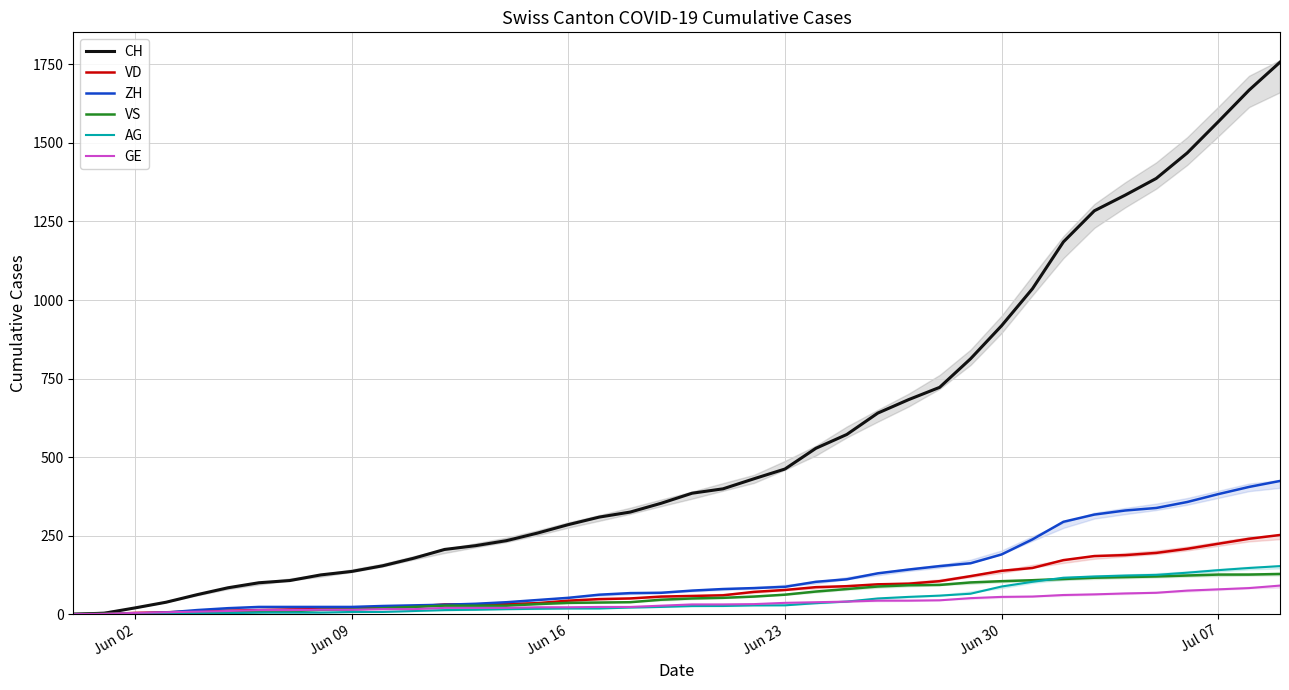

True or false: CH and VD intersect in this chart.

False